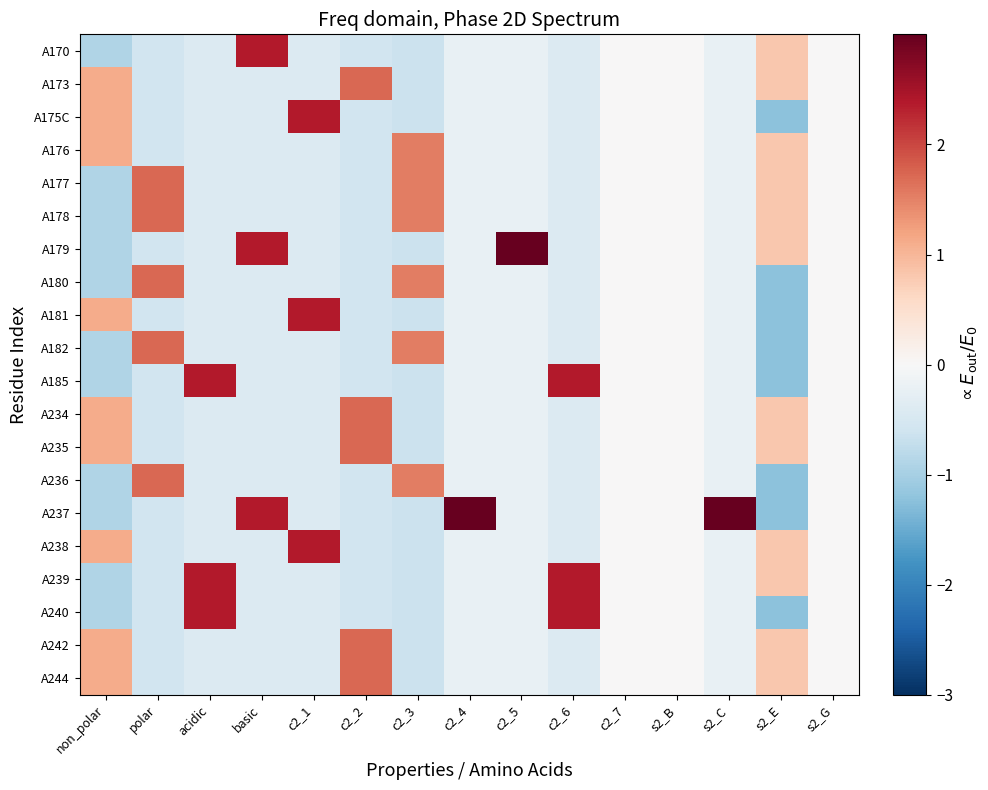

What is the difference between the highest and lowest values at c2_3?

2.2